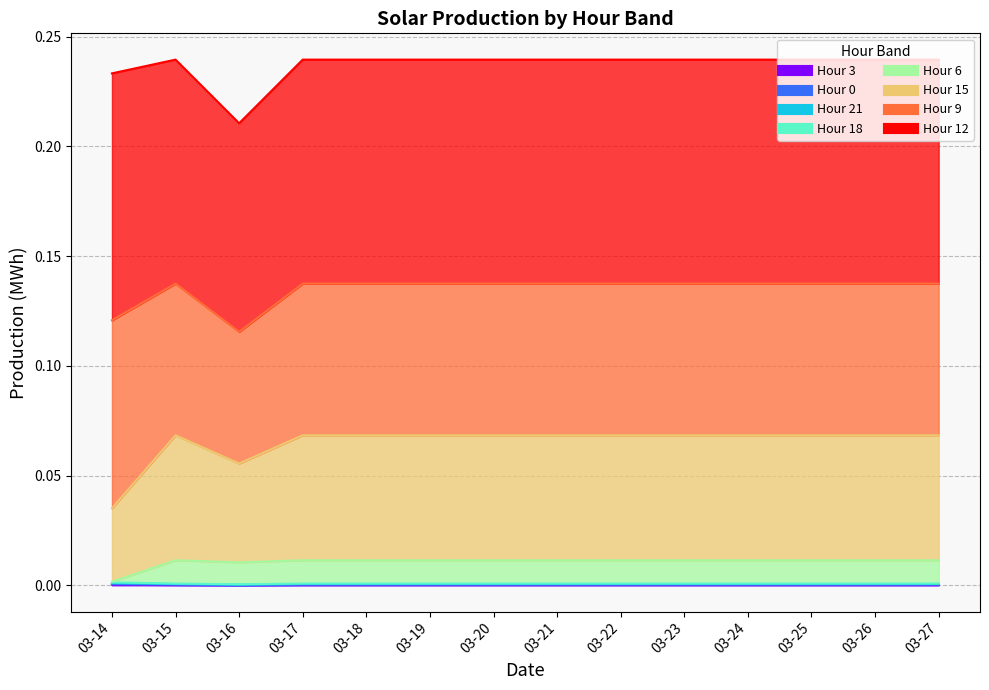

Which has a higher value, 03-23 or 03-27?

03-23